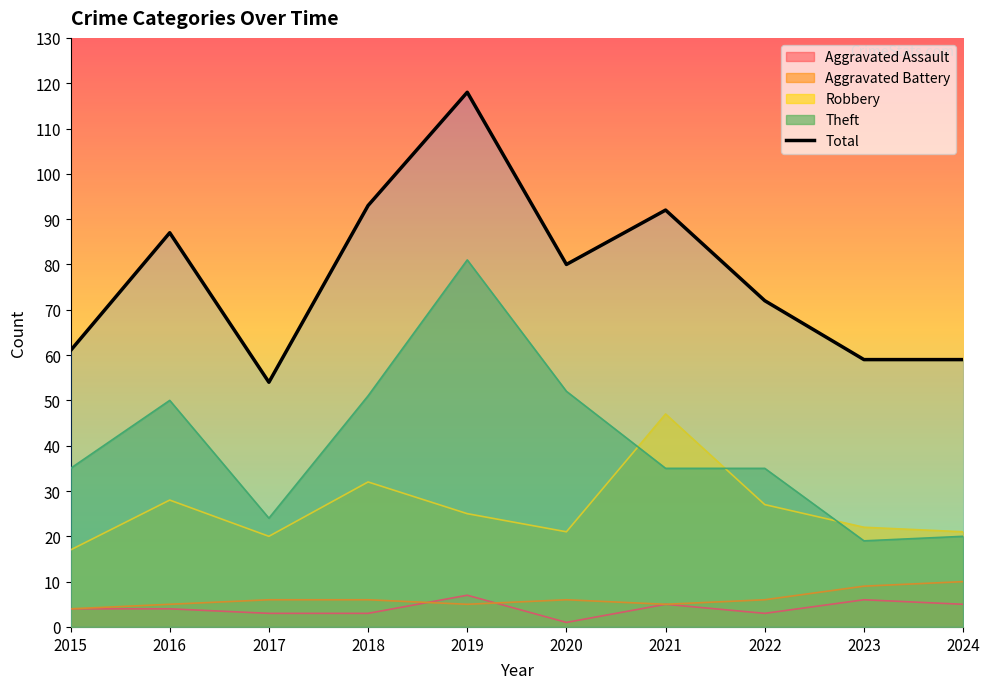

At which label does the data first exceed 80?

2016